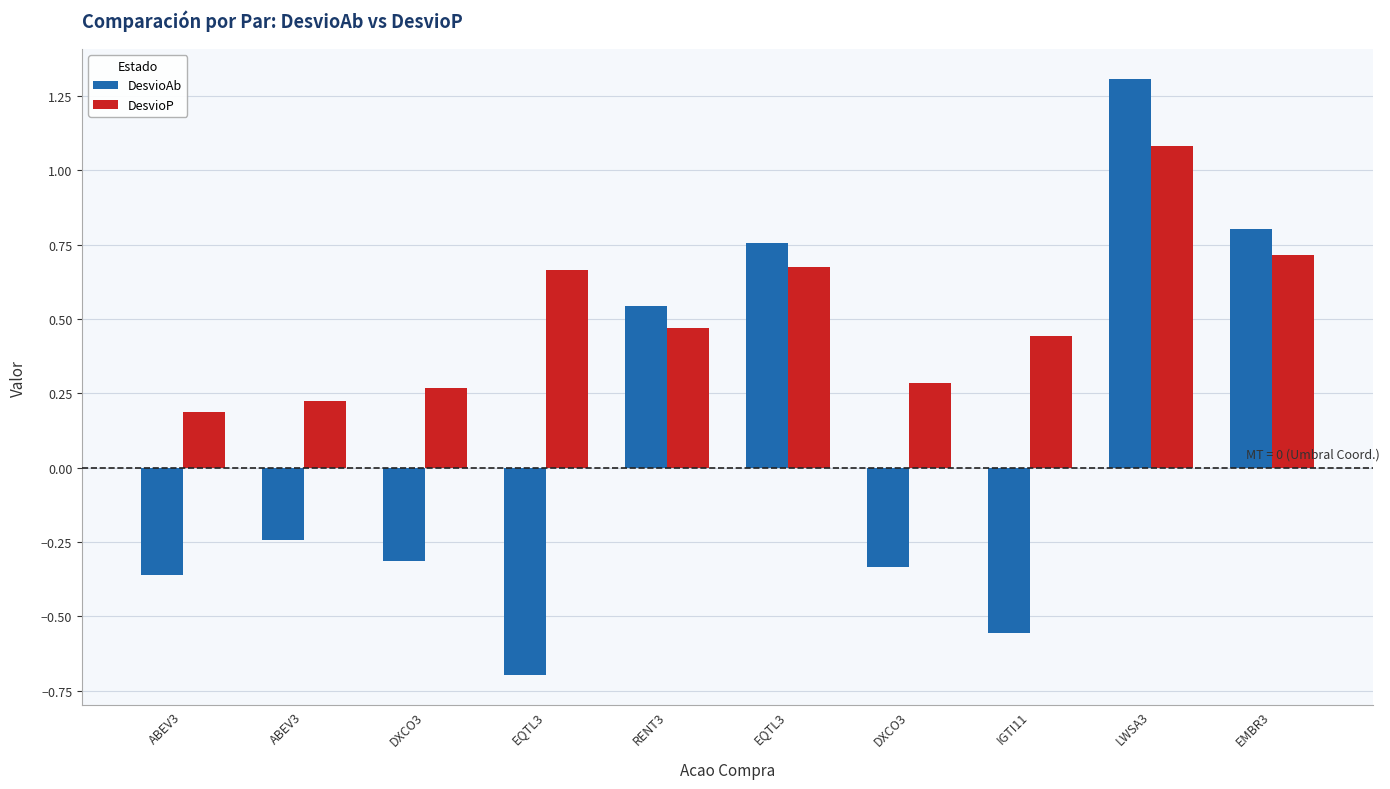

Reading left to right, extract all data points from this chart.

DesvioAb: ABEV3=-0.4	ABEV3=-0.2	DXCO3=-0.3	EQTL3=-0.7	RENT3=0.5	EQTL3=0.8	DXCO3=-0.3	IGTI11=-0.6	LWSA3=1.3	EMBR3=0.8
DesvioP: ABEV3=0.2	ABEV3=0.2	DXCO3=0.3	EQTL3=0.7	RENT3=0.5	EQTL3=0.7	DXCO3=0.3	IGTI11=0.4	LWSA3=1.1	EMBR3=0.7